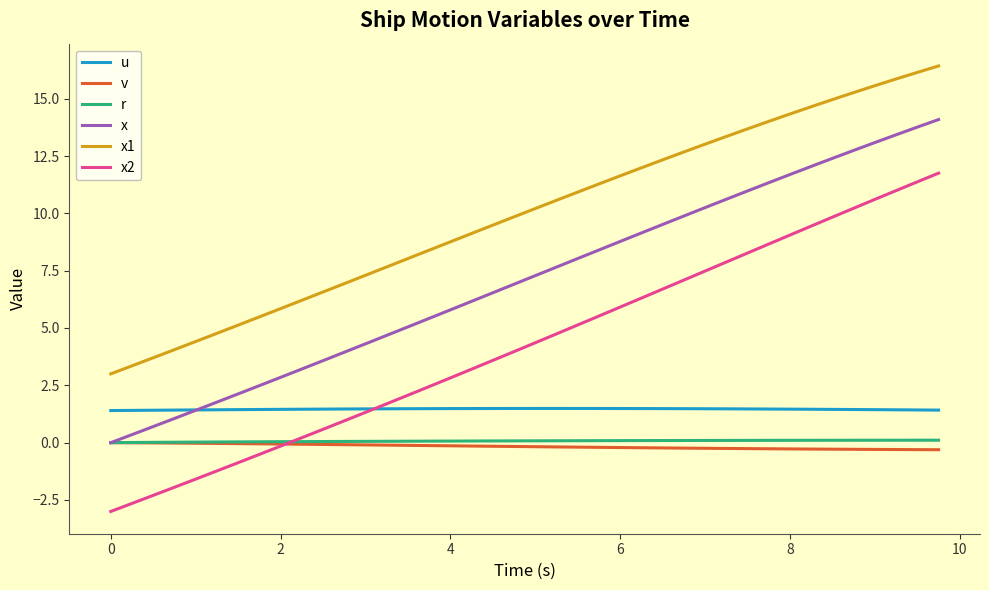

What is the difference between the second highest and minimum values in the x series?

13.8